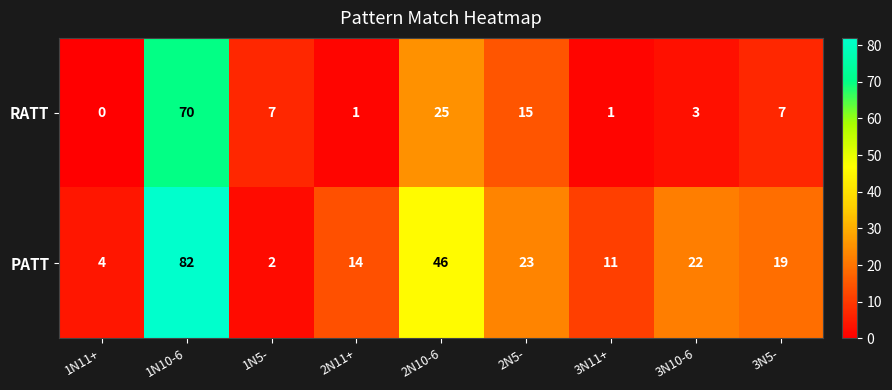

How many categories are shown in the chart?

9